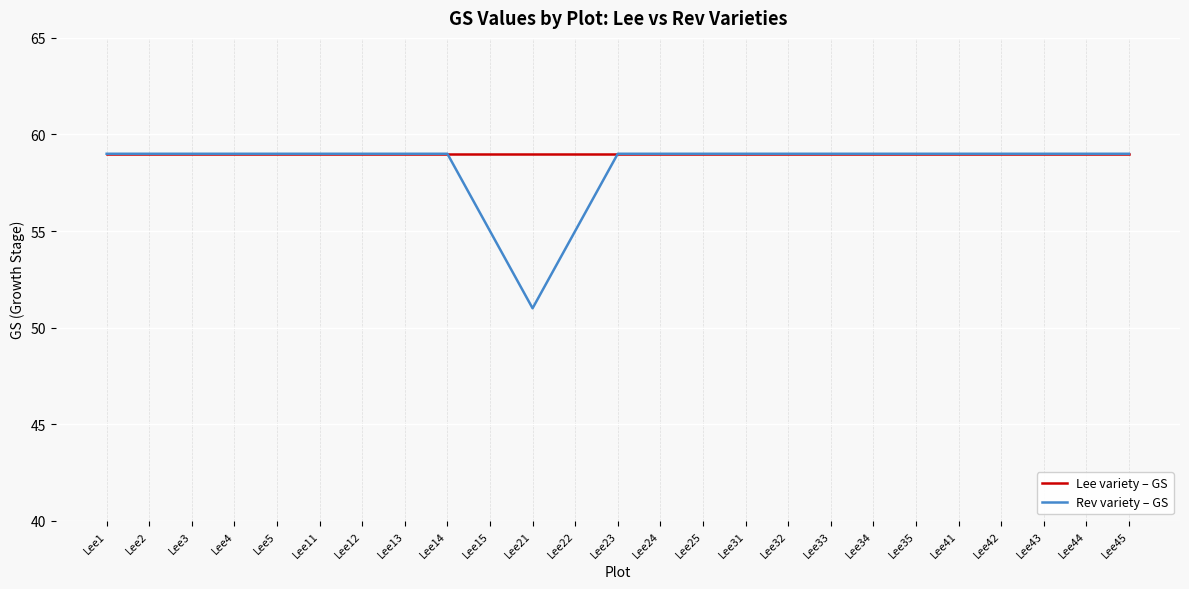

Read the Lee variety – GS value at Lee24.

59